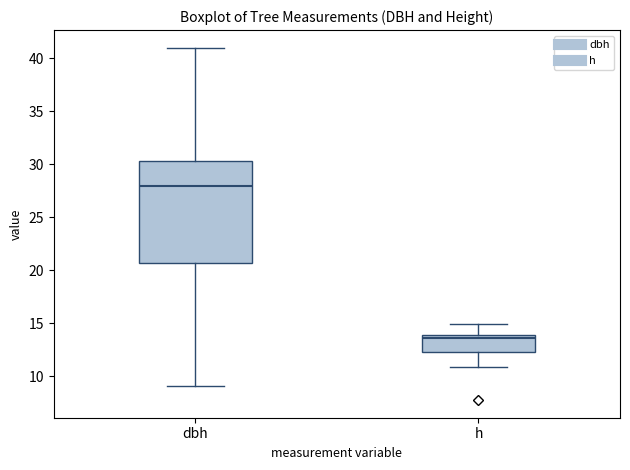

Reading left to right, read every box against the y-axis: the position of its median line, the range the box covers, and the ends of its whiskers. The values are not printed on the chart, so give them approximately, as read against the axis.

dbh: median 28.0, box 20.5 to 30.5, whiskers 9.0 to 41.0
h: median 13.5, box 12.5 to 14.0, whiskers 11.0 to 15.0